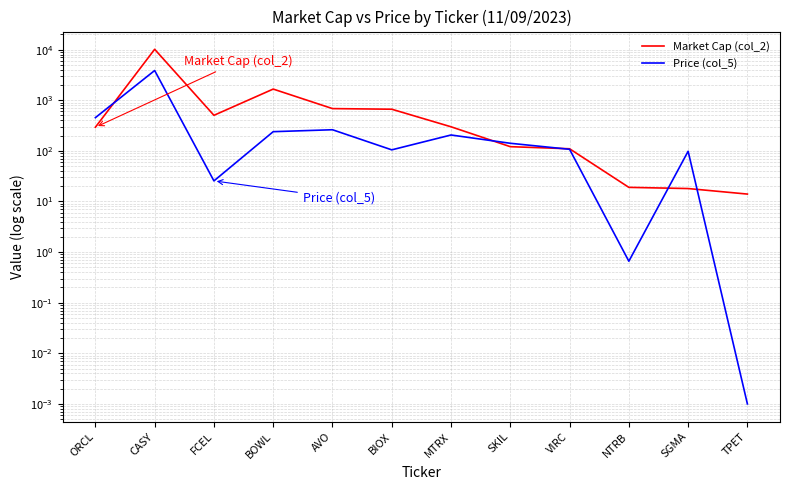

How many lines are shown in the chart?

2